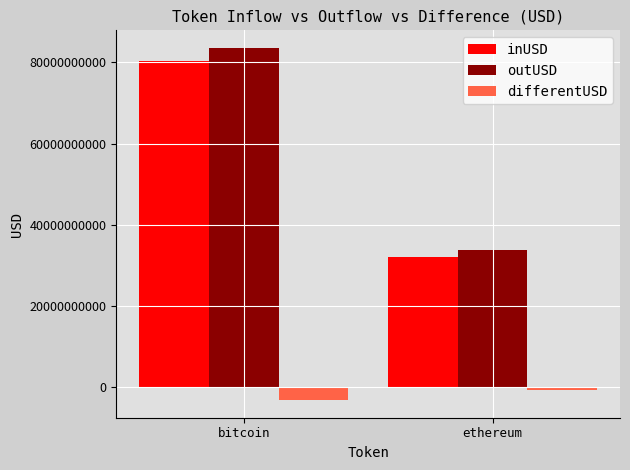

Reading left to right, list all the values displayed in this chart.

inUSD: bitcoin=80297657803.9	ethereum=32021330834.7
outUSD: bitcoin=83575093501.8	ethereum=33718246484.7
differentUSD: bitcoin=-3277435697.8	ethereum=-696915650.0